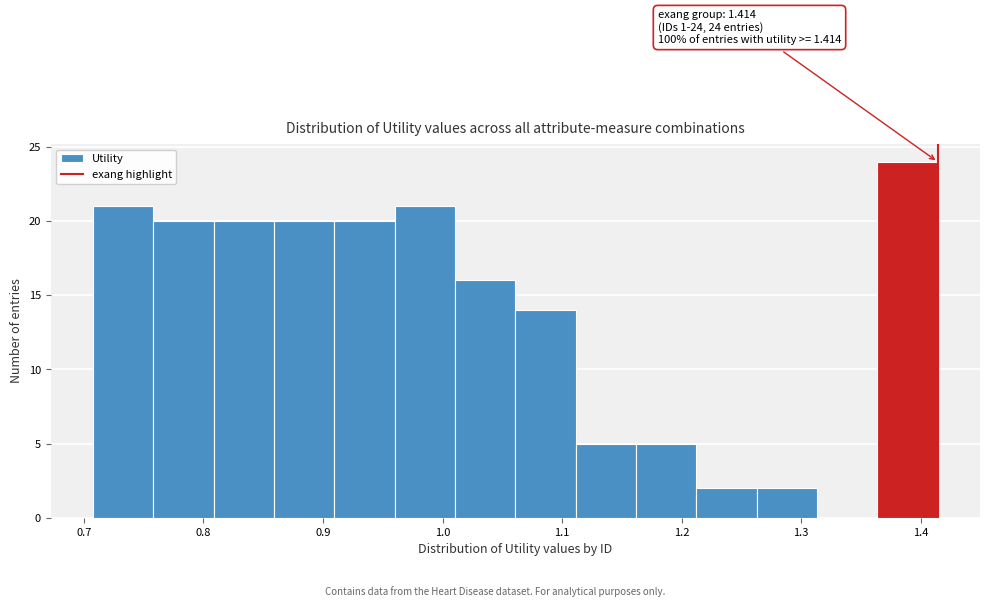

Over which range of the x-axis is the bar tallest?

1.36 to 1.41